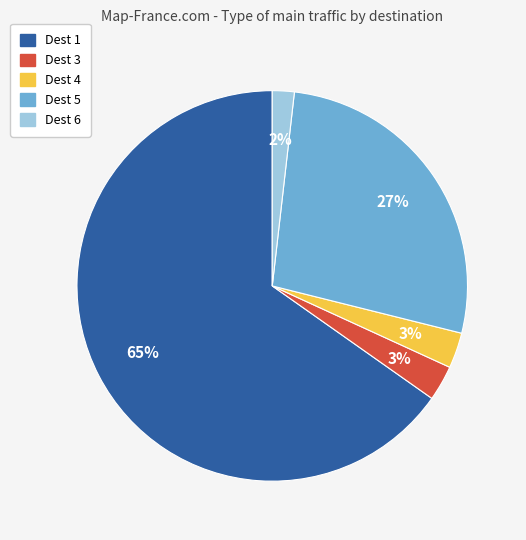

Is it true that Dest 1 is 70% of the pie?

False